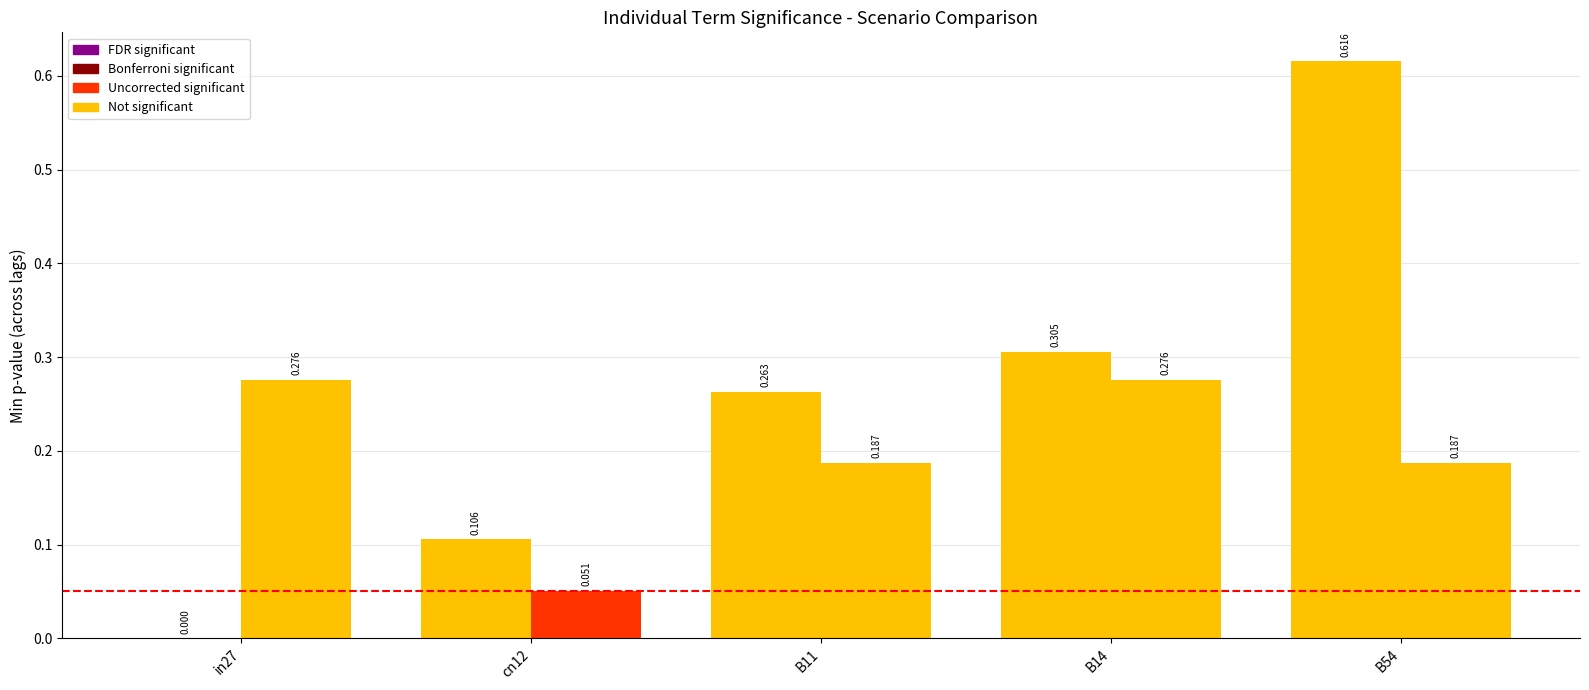

Is it true that job694_scenario1_1456 equals 0.2 at B11?

True